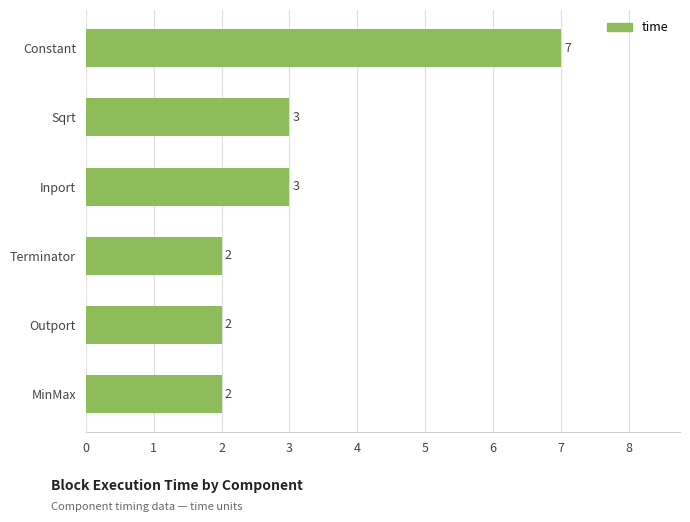

How many categories are shown in the chart?

6